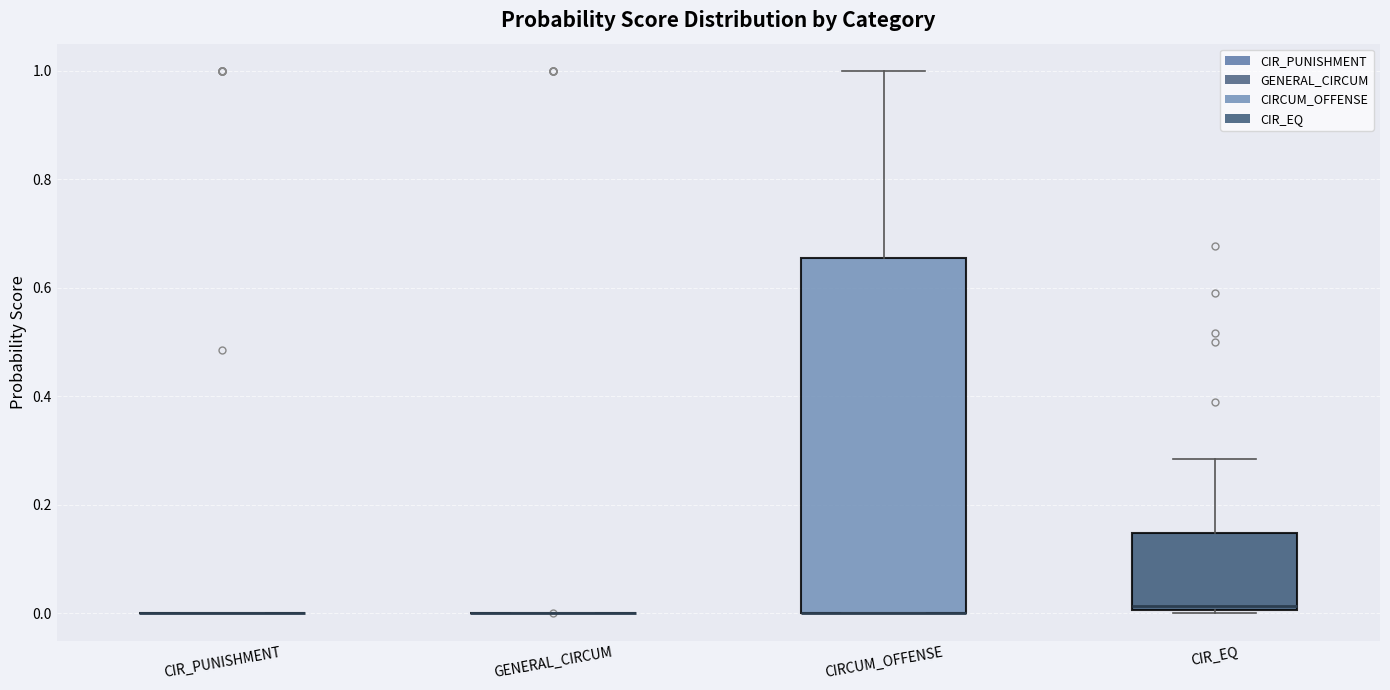

Comparing the boxes themselves (not the whiskers), which one is the tallest?

CIRCUM_OFFENSE